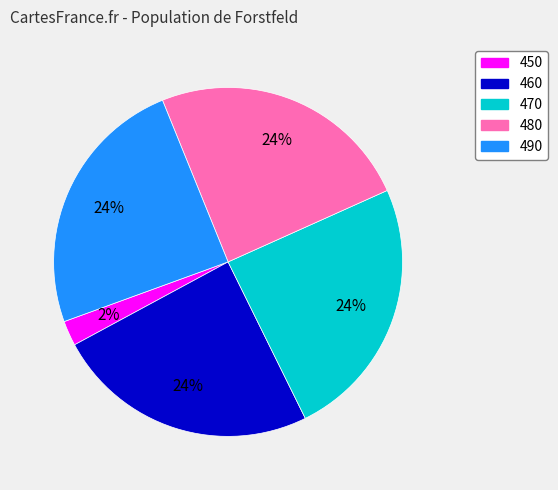

To the nearest percent, what percentage of the pie is 470?

24%